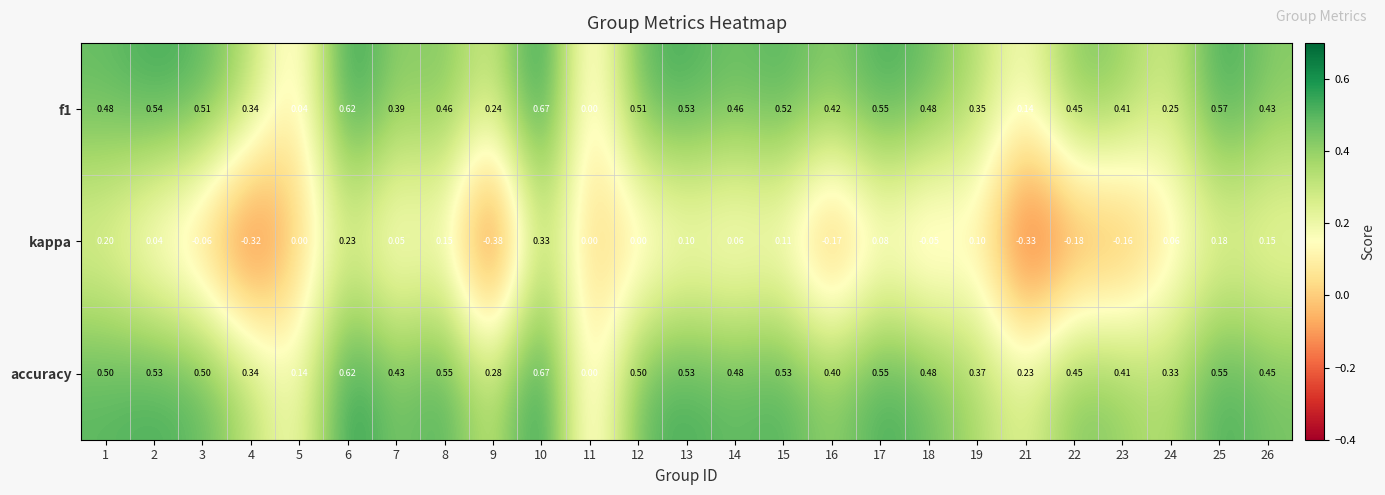

Which series has the largest total across all categories?

accuracy